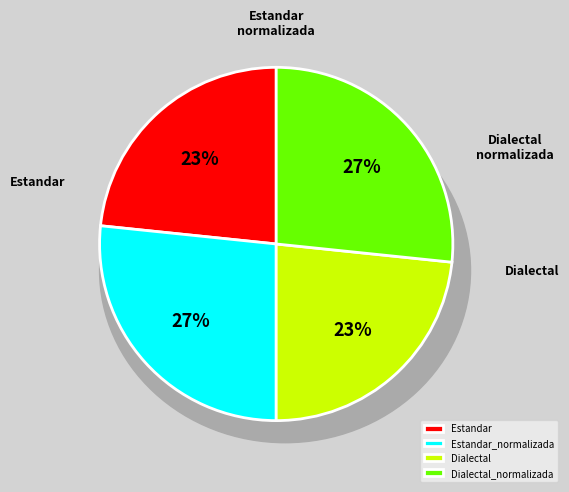

Between Estandar and Dialectal_normalizada, which is larger?

Dialectal_normalizada